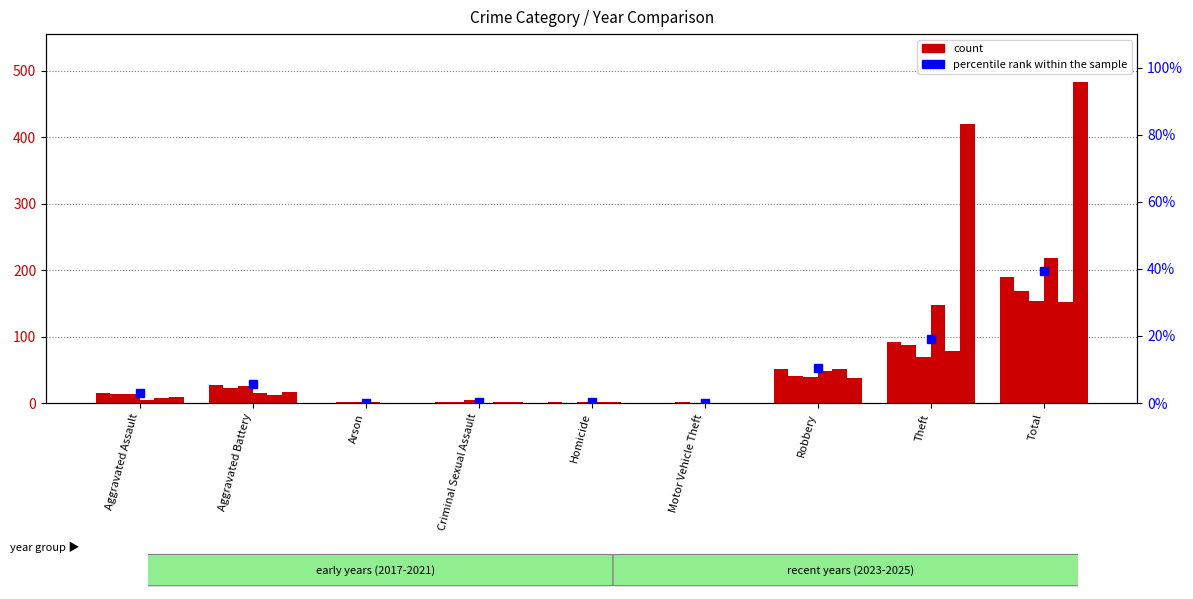

Between Theft and Robbery, which is larger?

Theft